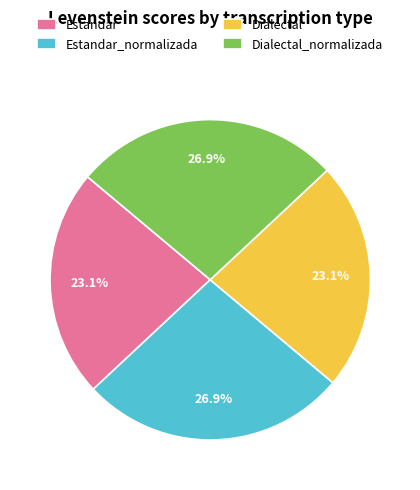

True or false: Dialectal_normalizada accounts for 35% of the total.

False